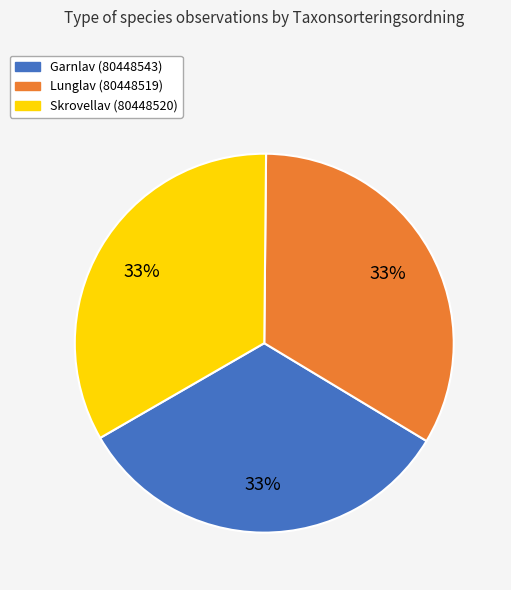

The Skrovellav (80448520) slice represents 42% of the pie. True or false?

False